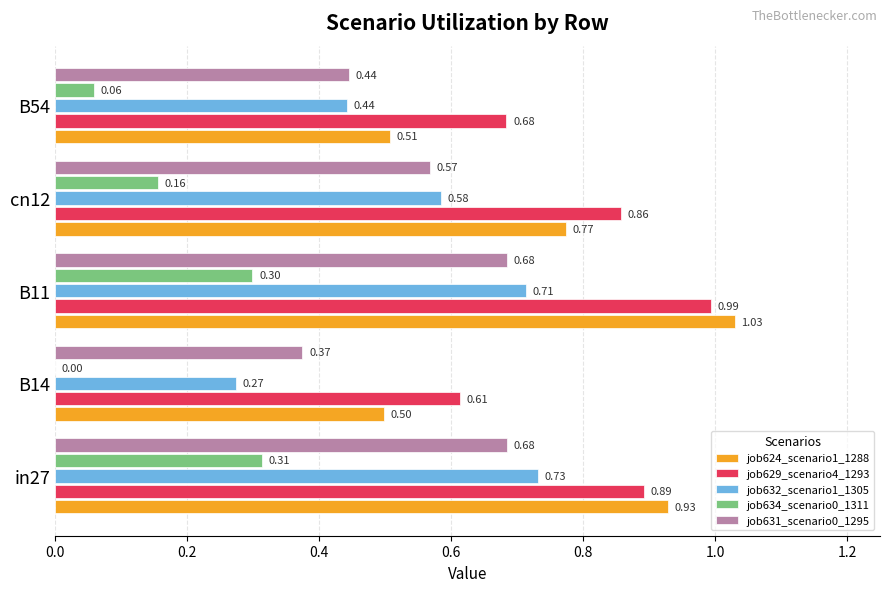

What are all the series names shown in the legend?

job624_scenario1_1288, job629_scenario4_1293, job632_scenario1_1305, job634_scenario0_1311, job631_scenario0_1295